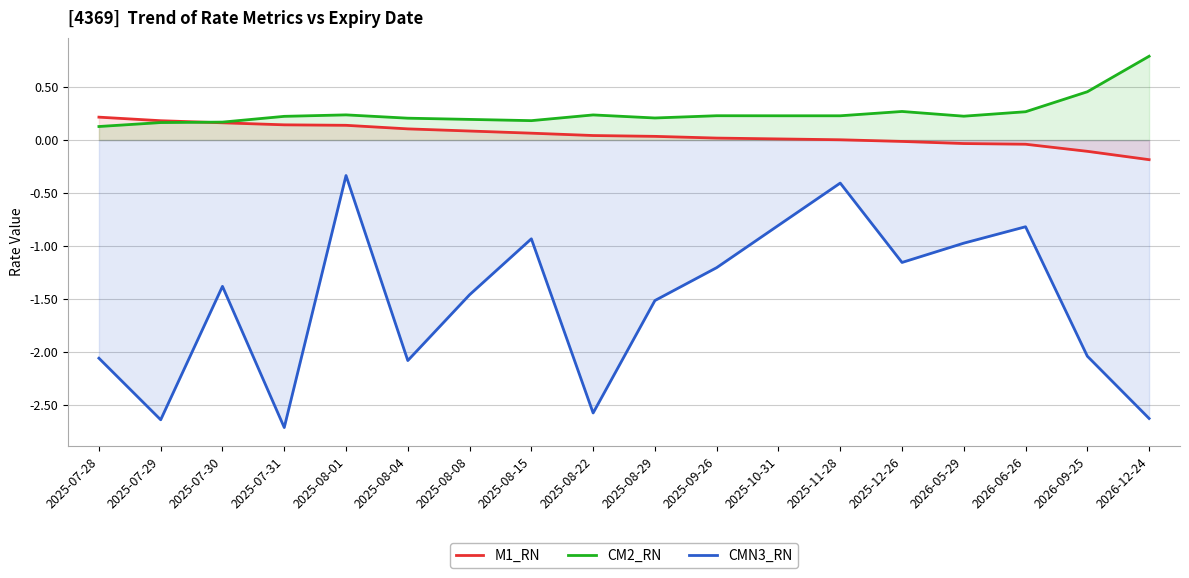

What is the sum of all CM2_RN values?

4.7